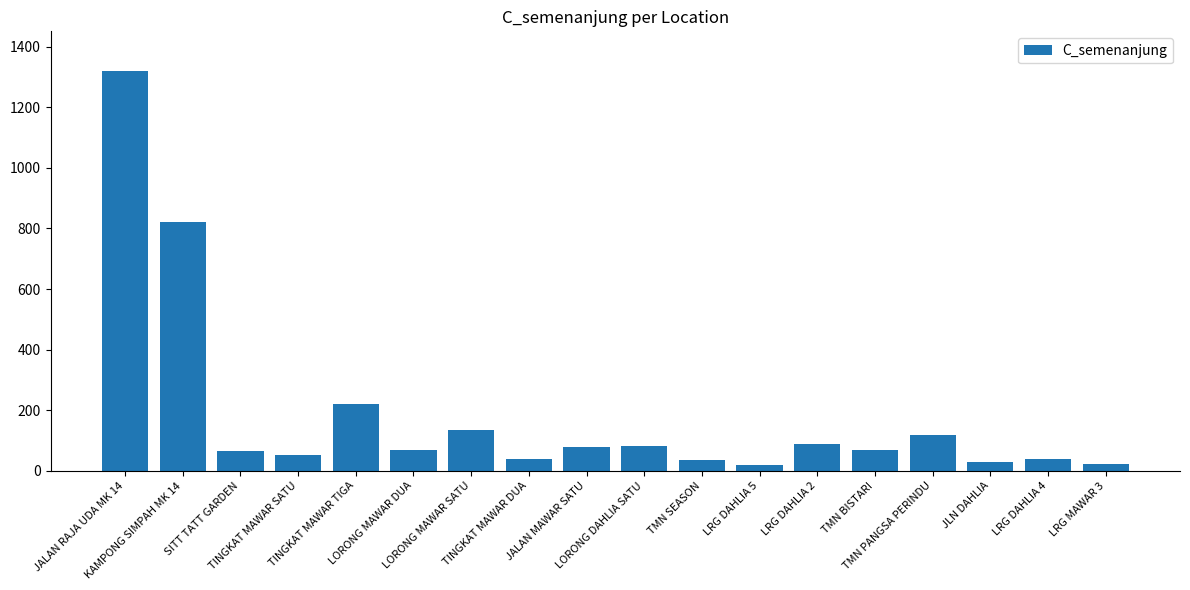

Are the bars grouped side by side (vs. stacked)?

No